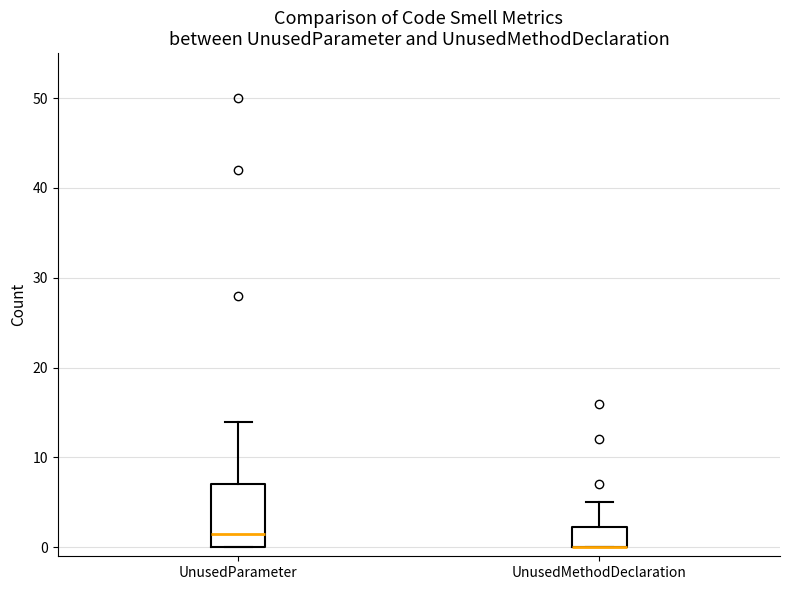

Comparing the boxes themselves (not the whiskers), which one is the tallest?

UnusedParameter